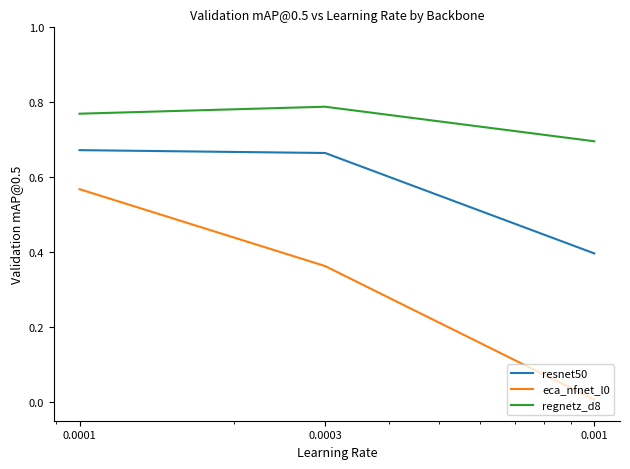

What are all the series names shown in the legend?

resnet50, eca_nfnet_l0, regnetz_d8